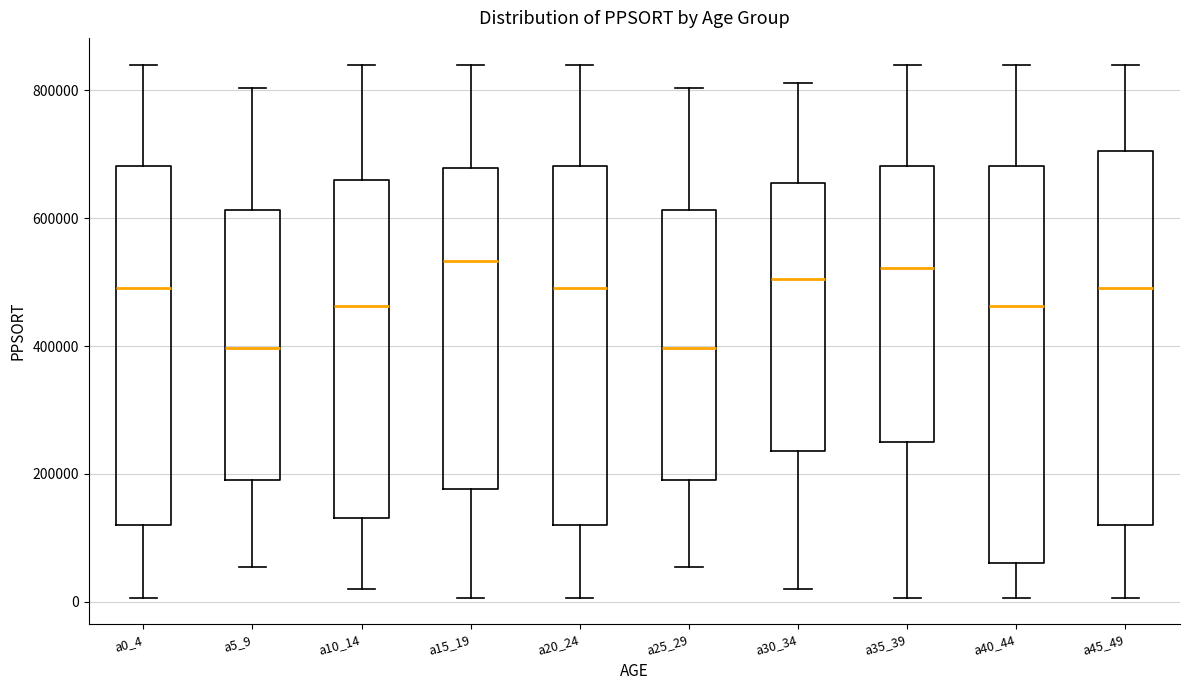

Reading left to right, transcribe this box plot: for each box, give where its median line is, the range the box spans, and where its two whiskers end, as read against the y-axis. The values are not printed on the chart, so give them approximately, as read against the axis.

a0_4: median 500000, box 120000 to 680000, whiskers 0 to 840000
a5_9: median 400000, box 200000 to 620000, whiskers 60000 to 800000
a10_14: median 460000, box 140000 to 660000, whiskers 20000 to 840000
a15_19: median 540000, box 180000 to 680000, whiskers 0 to 840000
a20_24: median 500000, box 120000 to 680000, whiskers 0 to 840000
a25_29: median 400000, box 200000 to 620000, whiskers 60000 to 800000
a30_34: median 500000, box 240000 to 660000, whiskers 20000 to 820000
a35_39: median 520000, box 240000 to 680000, whiskers 0 to 840000
a40_44: median 460000, box 60000 to 680000, whiskers 0 to 840000
a45_49: median 500000, box 120000 to 700000, whiskers 0 to 840000